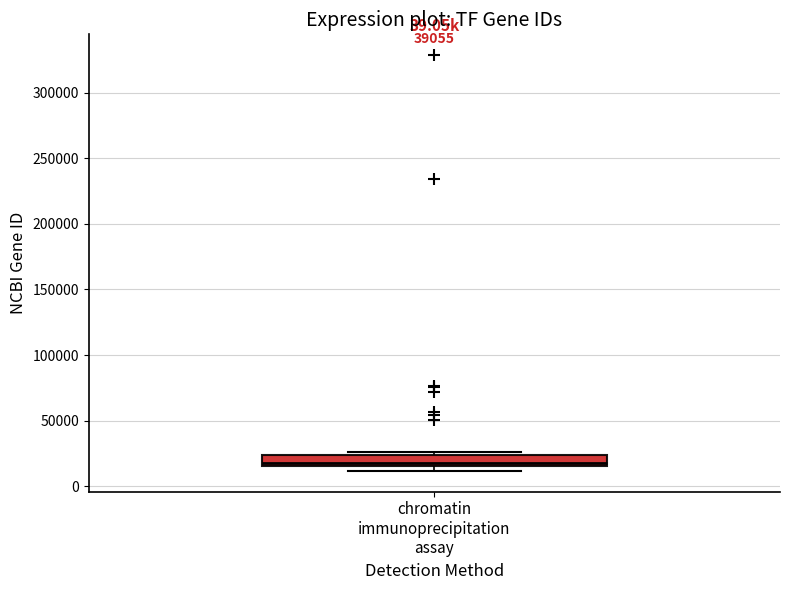

Read this box plot against the y-axis: the position of the median line, the range covered by the box, and the ends of both whiskers. The values are not printed on the chart, so give them approximately, as read against the axis.

median 20000, box 15000 to 25000, whiskers 10000 to 25000 (just above the box's upper edge)